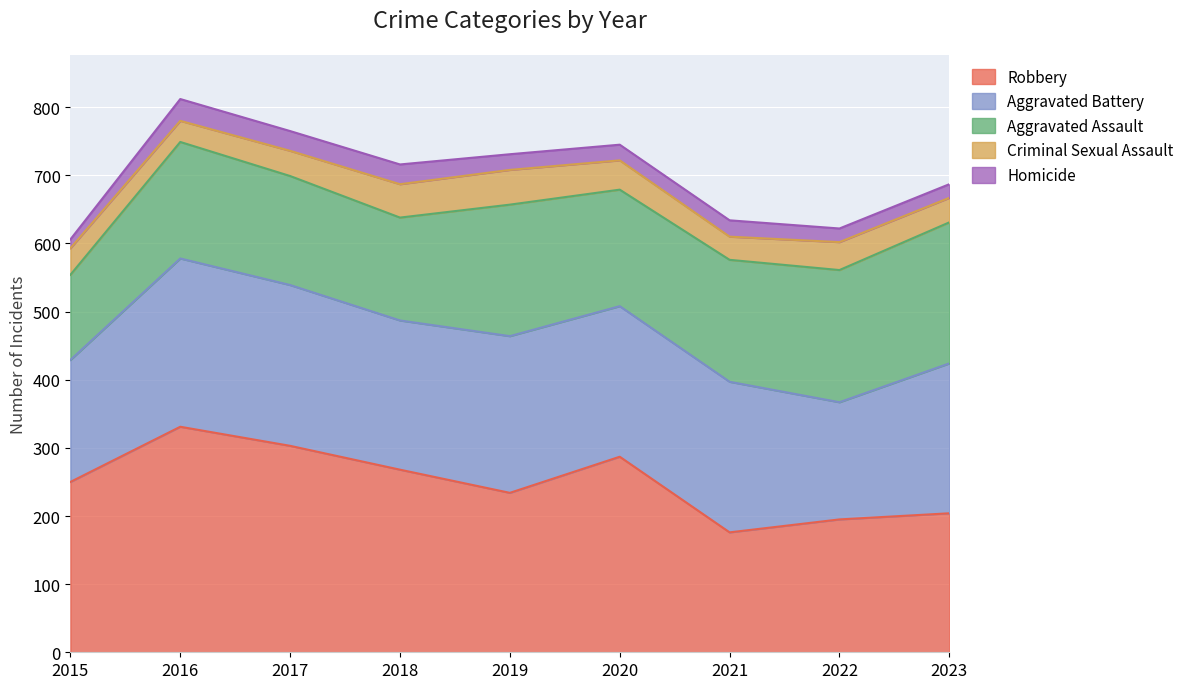

How many interior local peaks does the Robbery series have?

2